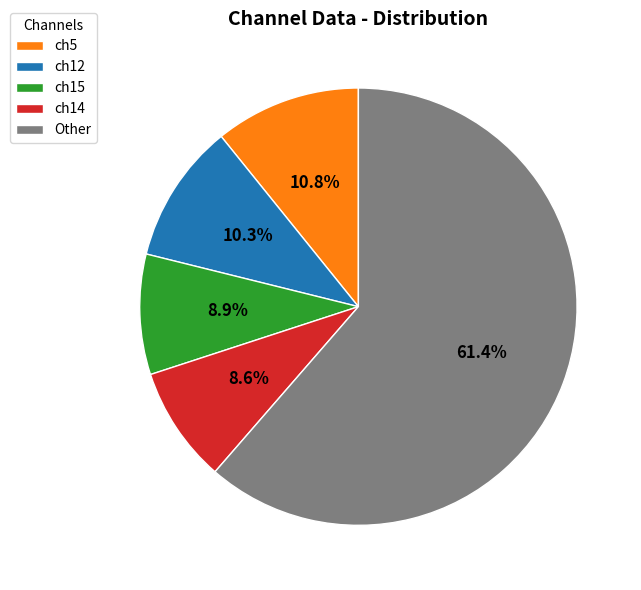

Does any single category account for the majority?

Yes